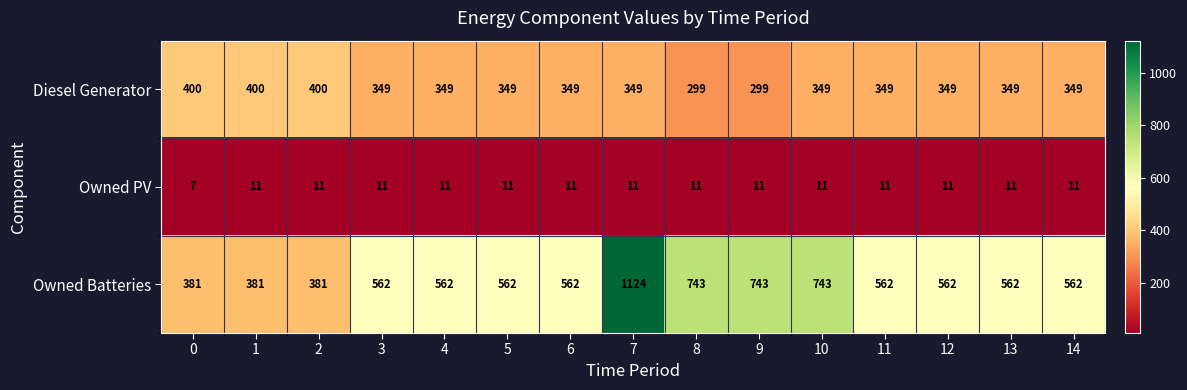

What is the difference between the highest and lowest values at 11?

551